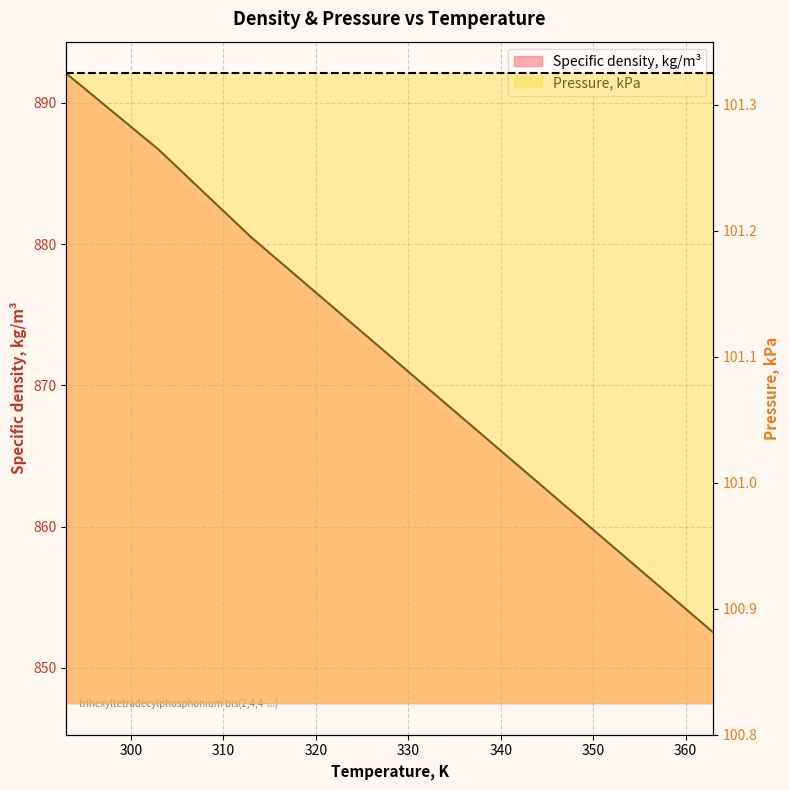

Reading left to right, what are all the values shown in this chart?

293=892.1	303=886.7	313=880.5	323=874.9	333=869.3	343=863.7	353=858.1	363=852.5